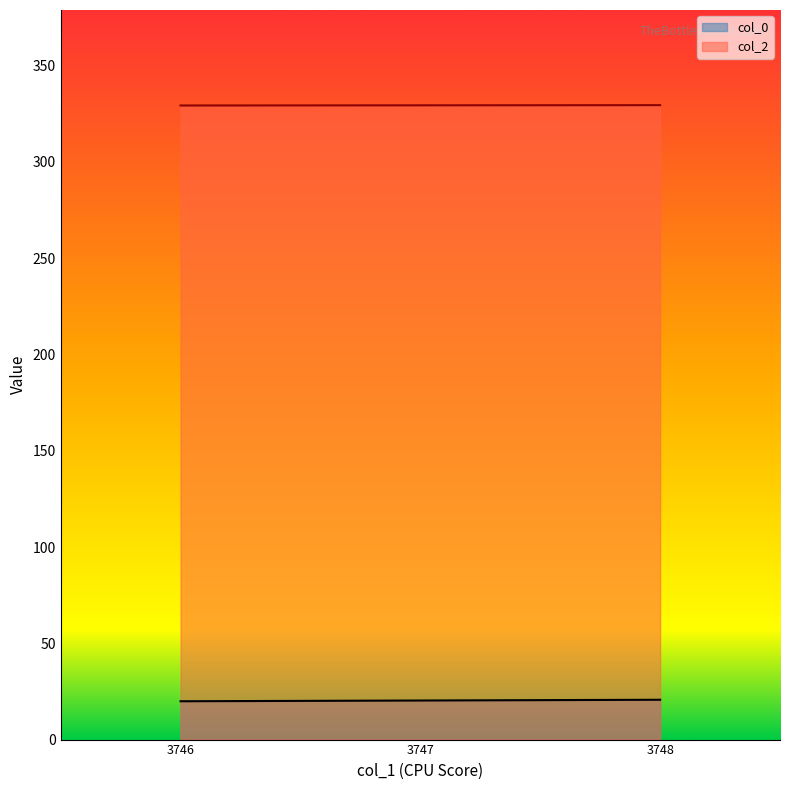

Which series has the largest total across all categories?

col_2